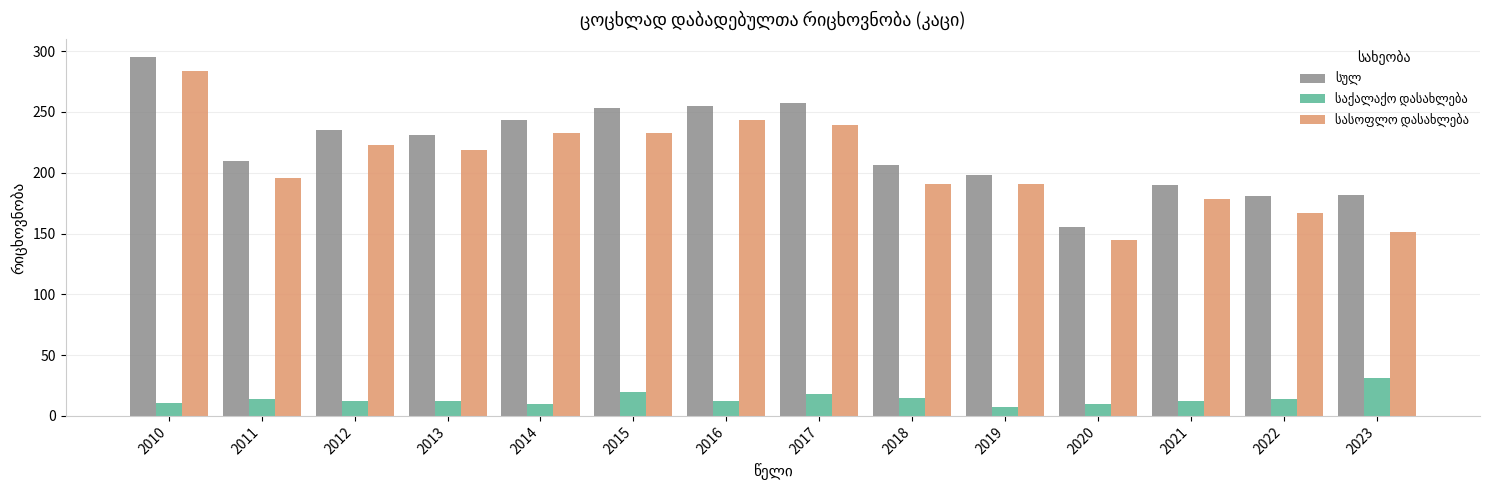

What is the spread (max minus min) of values at 2018?

191